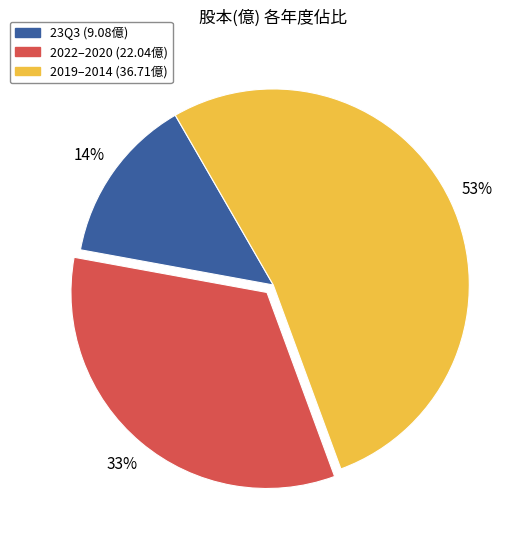

Does any single category account for the majority?

Yes